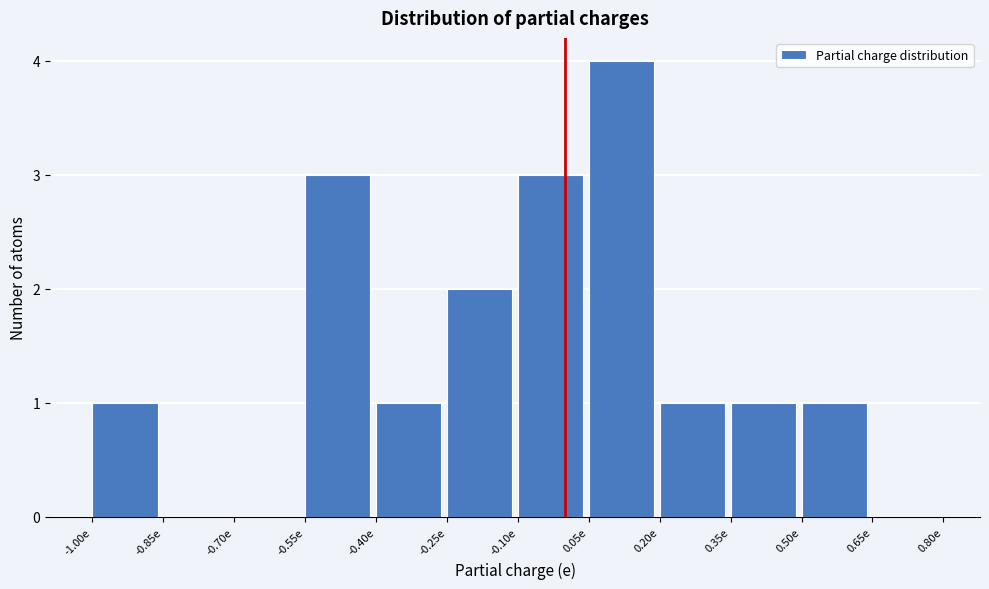

Reading left to right, list every bar in this chart as the range it spans on the x-axis followed by its height. Neither the bar edges nor the heights are printed on the chart, so give them approximately, as read against the axes.

-1.00 to -0.85: 1
-0.85 to -0.70: 0
-0.70 to -0.55: 0
-0.55 to -0.40: 3
-0.40 to -0.25: 1
-0.25 to -0.10: 2
-0.10 to 0.05: 3
0.05 to 0.20: 4
0.20 to 0.35: 1
0.35 to 0.50: 1
0.50 to 0.65: 1
0.65 to 0.80: 0